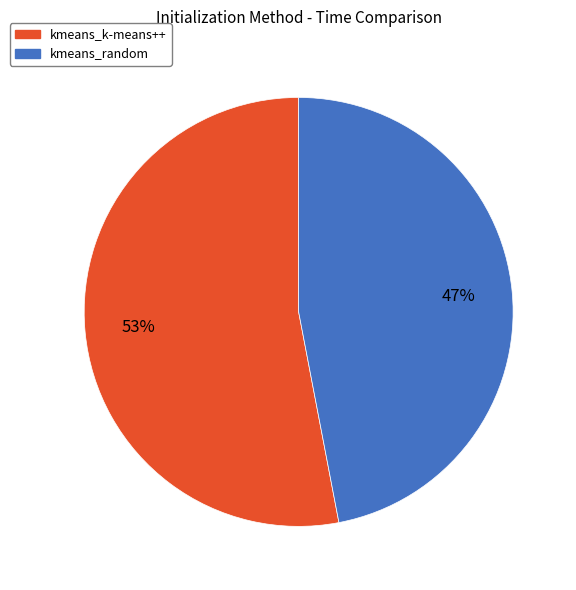

Do kmeans_k-means++ and kmeans_random together represent more than half of the pie?

Yes